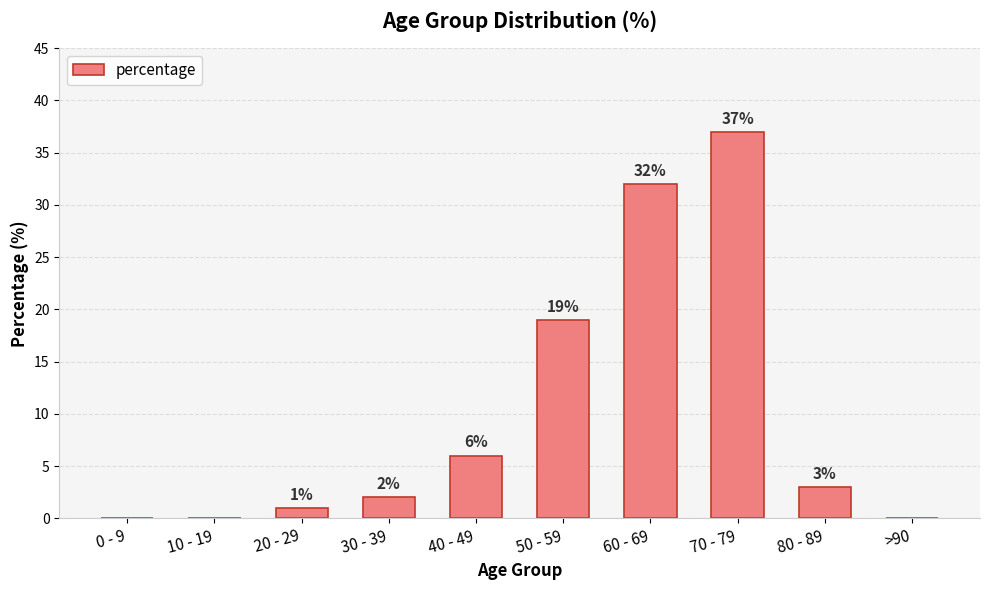

Reading left to right, extract all data points from this chart.

0 - 9=0	10 - 19=0	20 - 29=1	30 - 39=2	40 - 49=6	50 - 59=19	60 - 69=32	70 - 79=37	80 - 89=3	>90=0